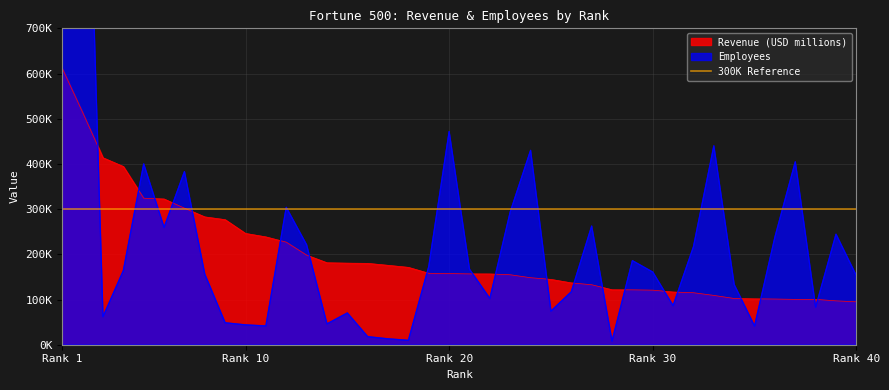

What is the value of the Employees point at the 11th from the left?

41500